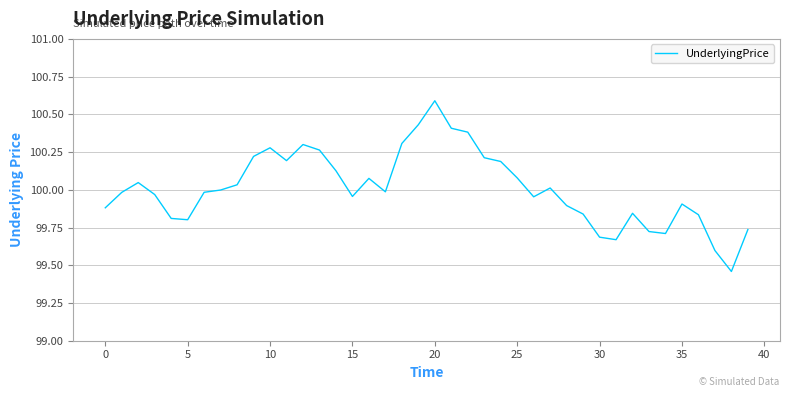

What is the maximum value shown in the chart?

100.6